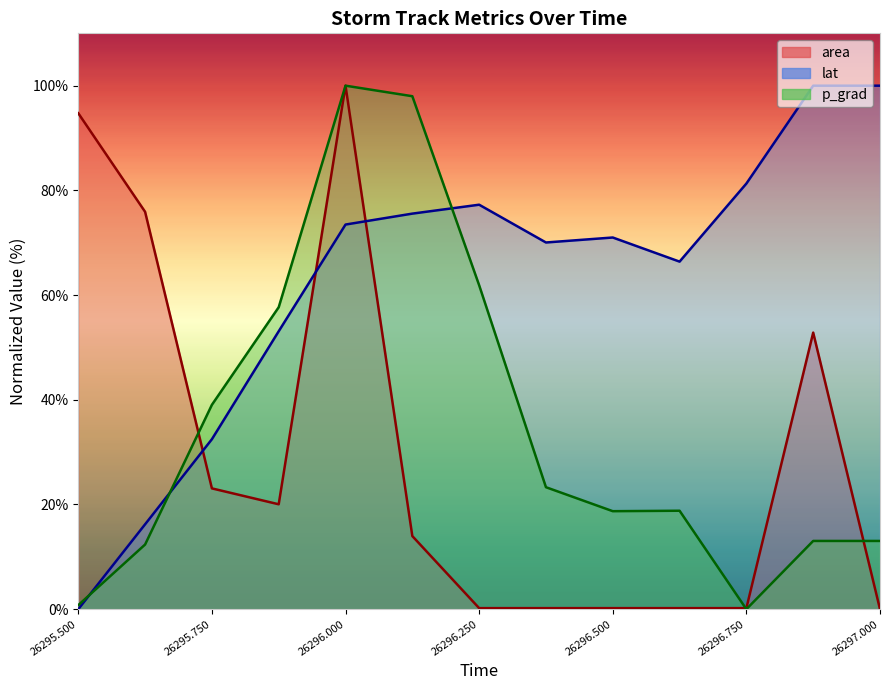

Between which two adjacent categories do area and p_grad first intersect?

26295.625 and 26295.75